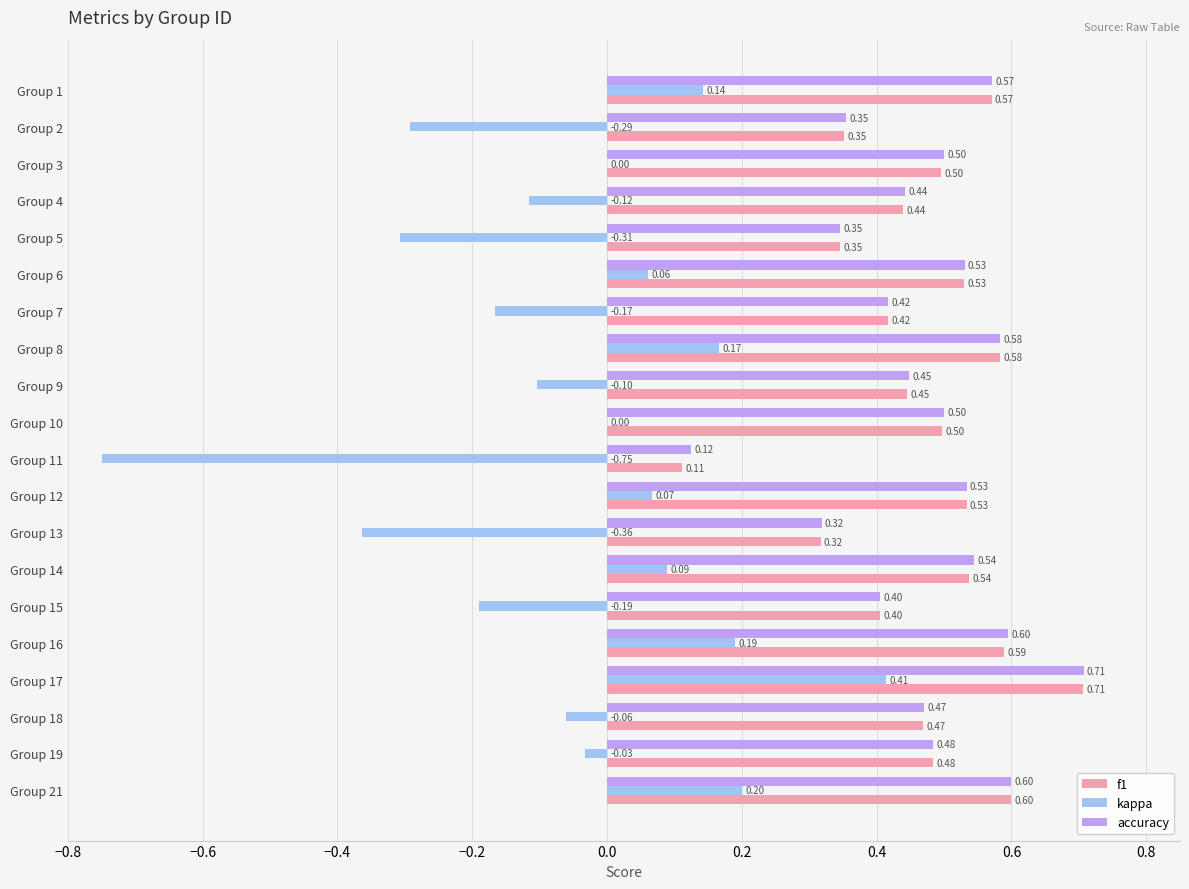

What is the sum of all accuracy values?

9.5